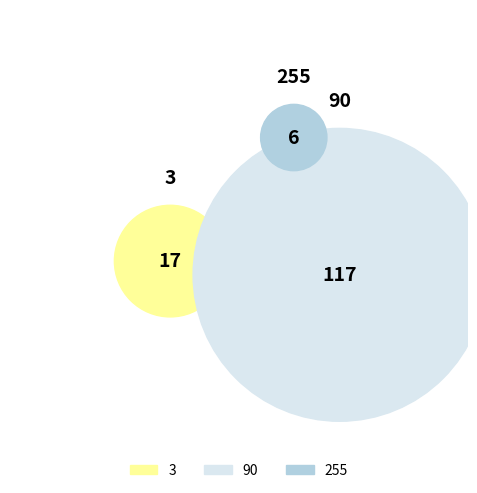

To the nearest percent, what is the difference between the 90 and 3 slice percentages?

71%